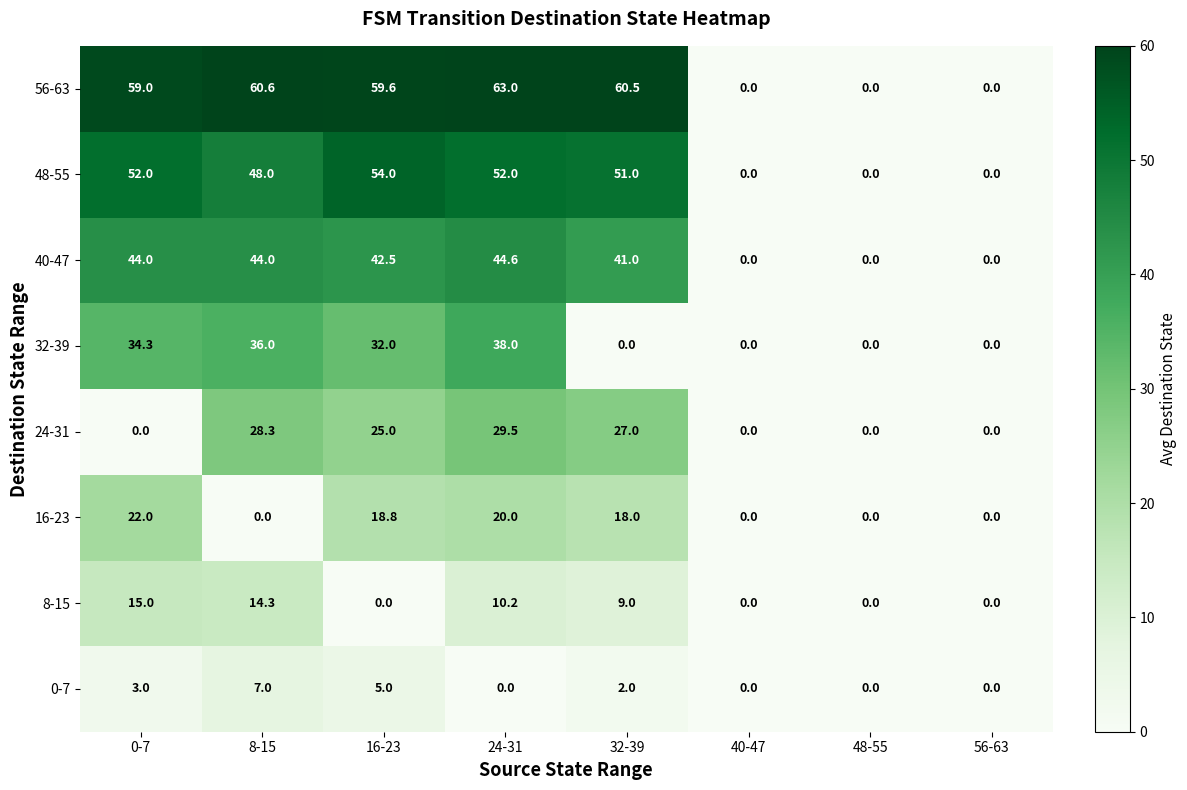

At 32-39, list the series in order from largest to smallest.

56-63, 48-55, 40-47, 24-31, 16-23, 8-15, 0-7, 32-39